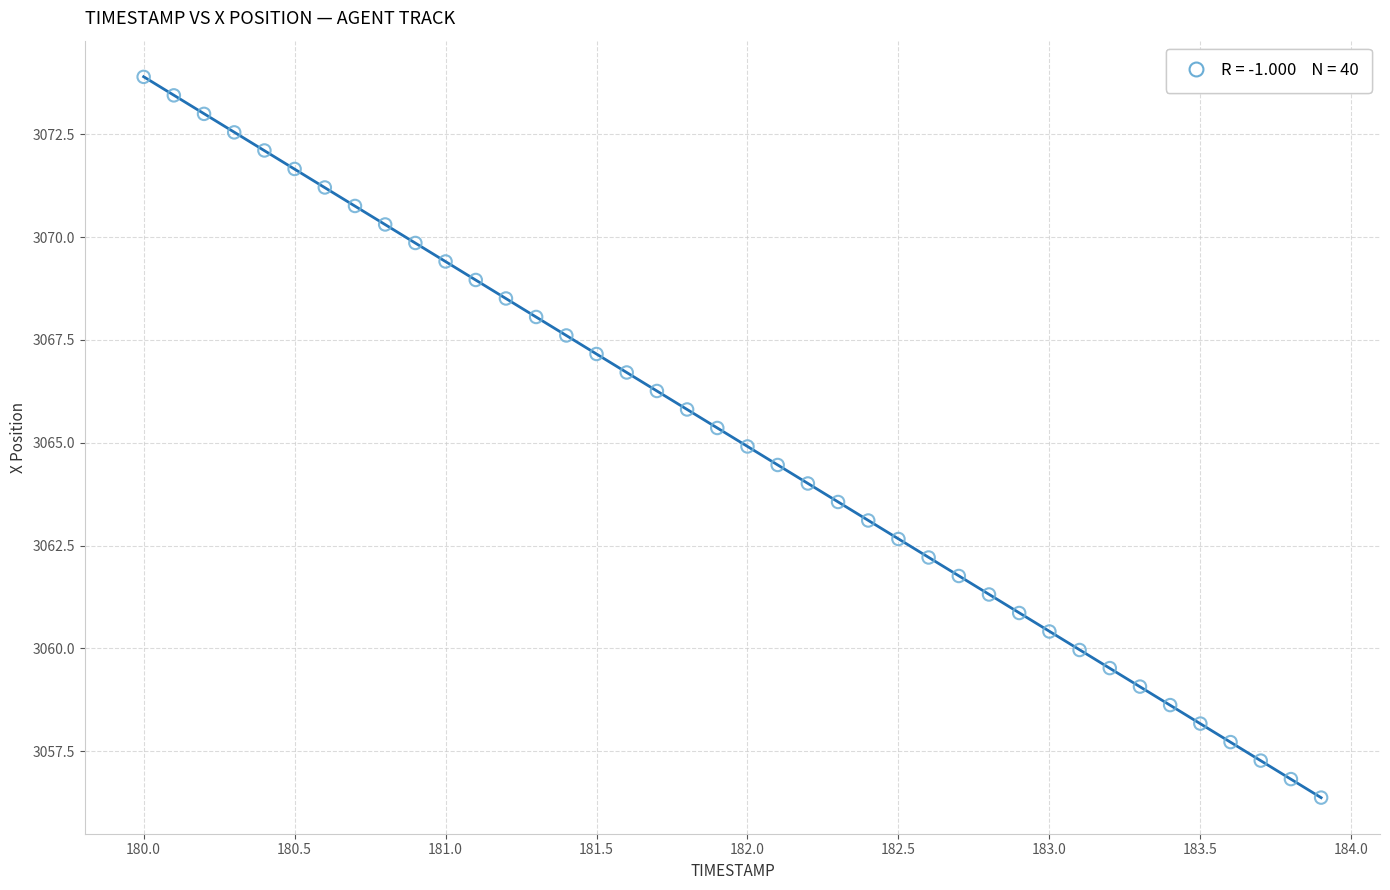

What is the range of Y values (max minus min)?

17.5